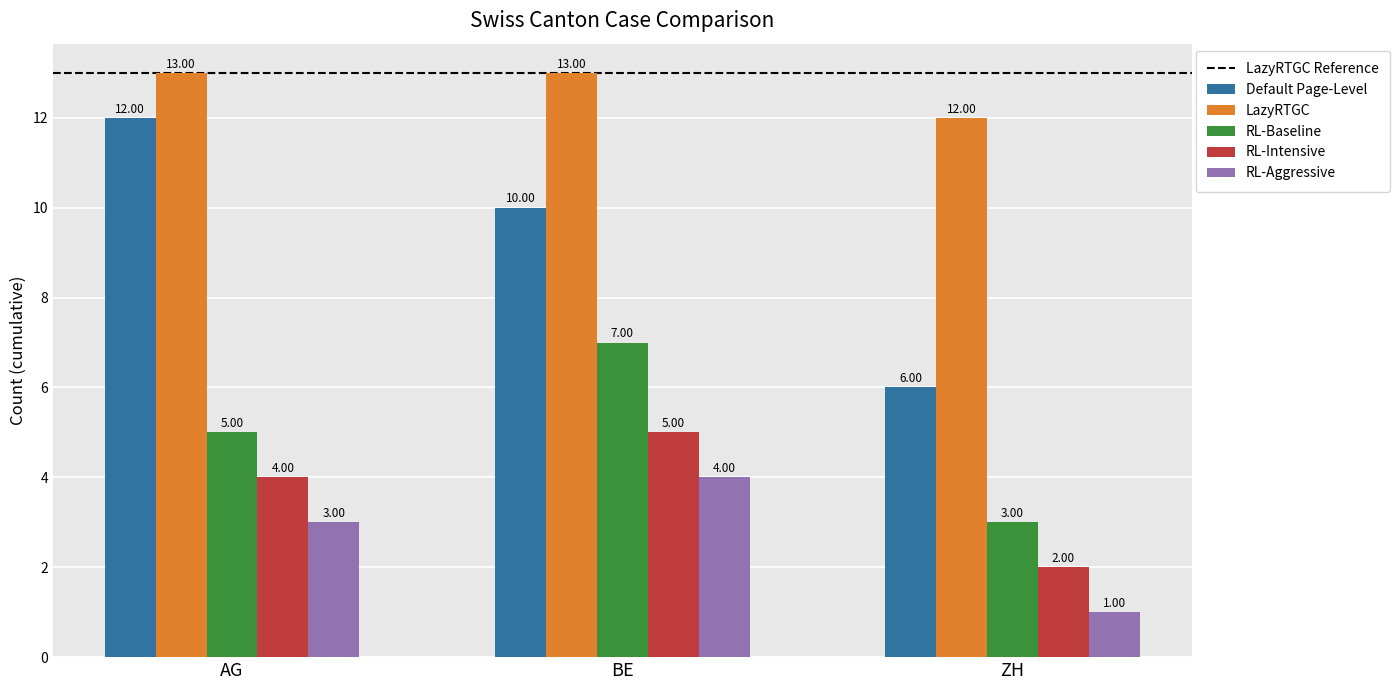

What is the average value of the Default Page-Level series?

9